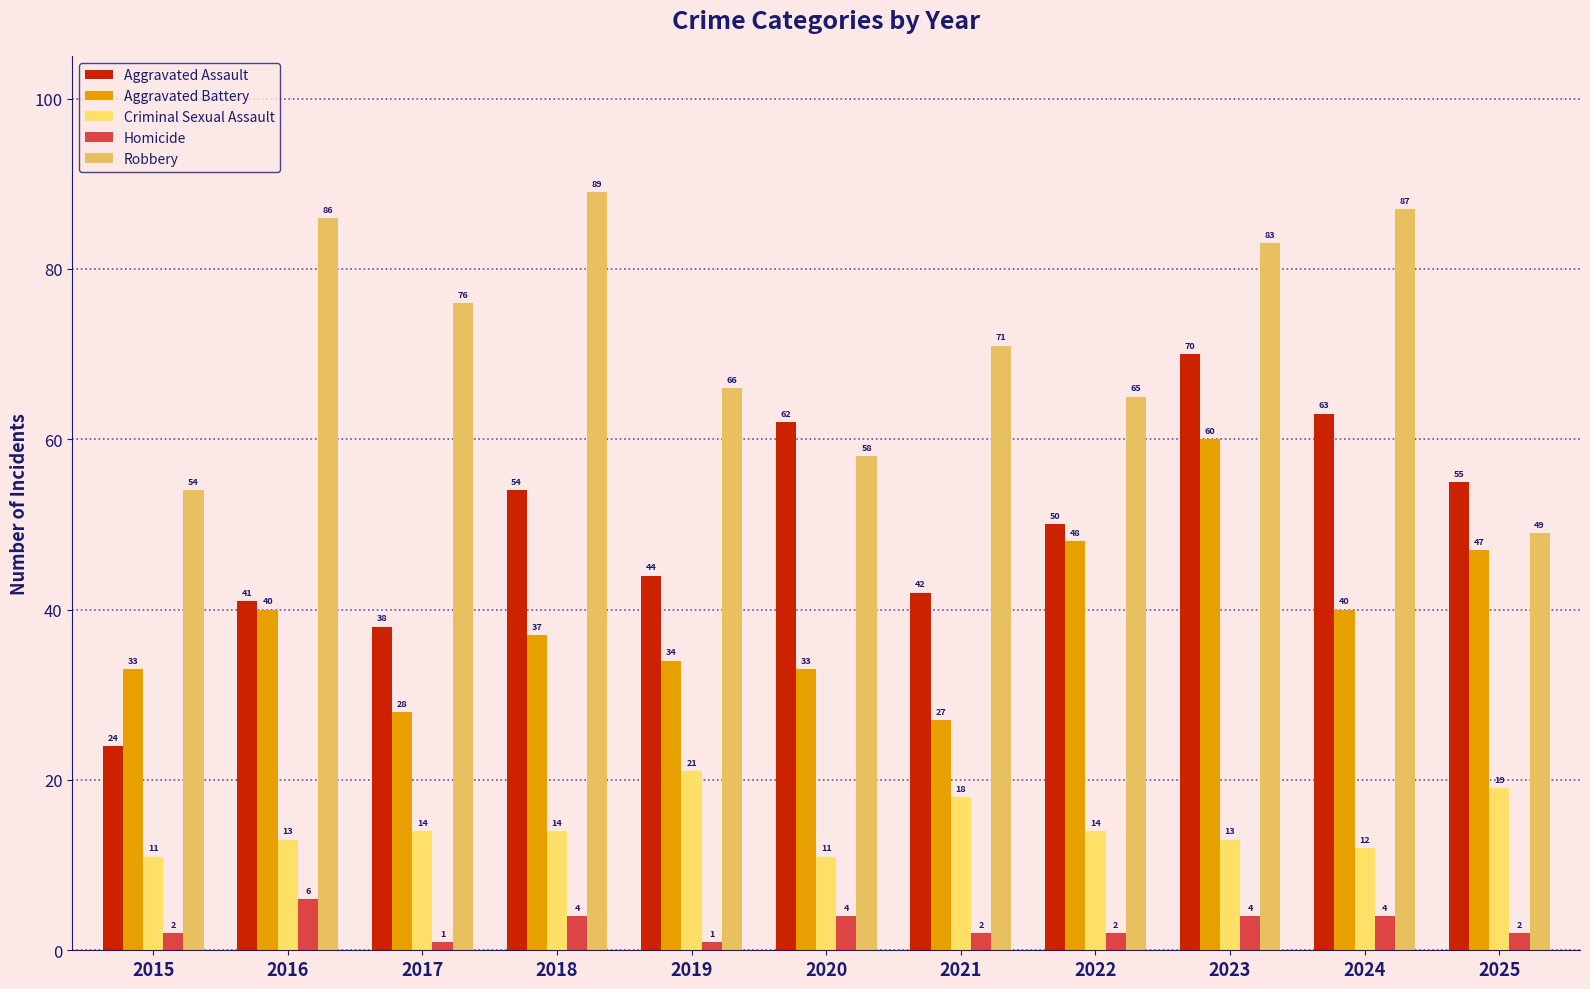

Does the chart contain stacked bars?

No